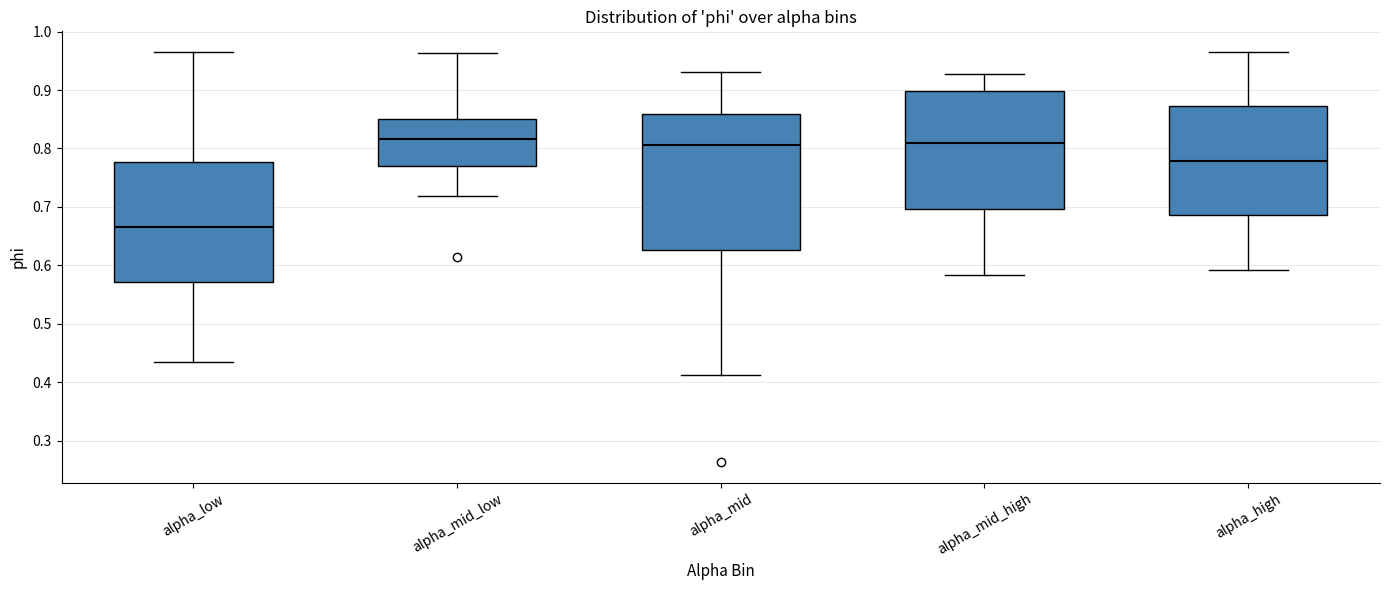

Reading left to right, transcribe this box plot: for each box, give where its median line is, the range the box spans, and where its two whiskers end, as read against the y-axis. The values are not printed on the chart, so give them approximately, as read against the axis.

alpha_low: median 0.67, box 0.57 to 0.78, whiskers 0.44 to 0.96
alpha_mid_low: median 0.82, box 0.77 to 0.85, whiskers 0.72 to 0.96
alpha_mid: median 0.81, box 0.63 to 0.86, whiskers 0.41 to 0.93
alpha_mid_high: median 0.81, box 0.70 to 0.90, whiskers 0.58 to 0.93
alpha_high: median 0.78, box 0.69 to 0.87, whiskers 0.59 to 0.97